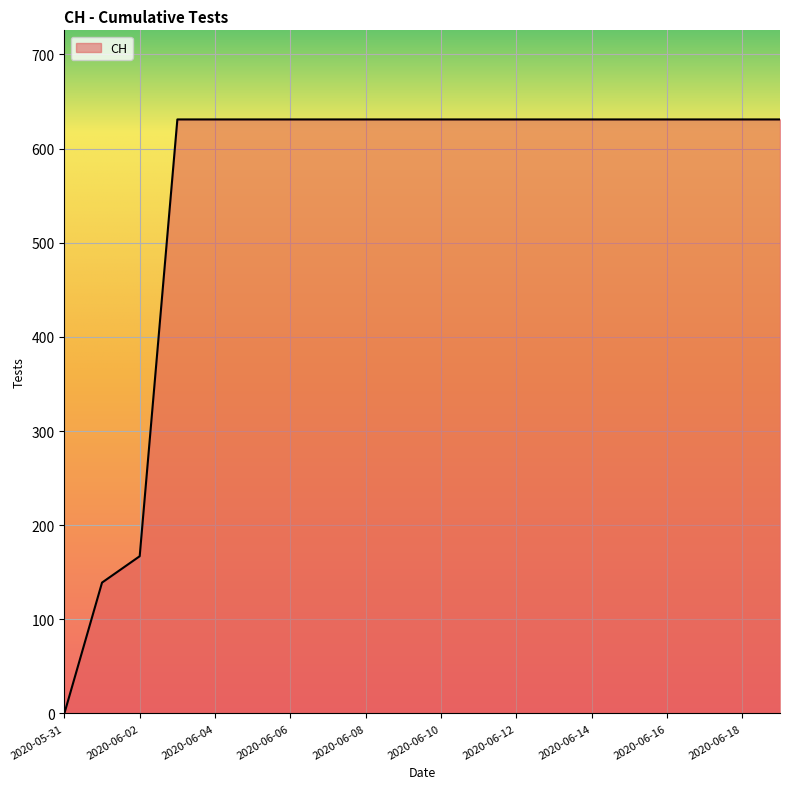

What is the difference between the maximum and minimum values?

631